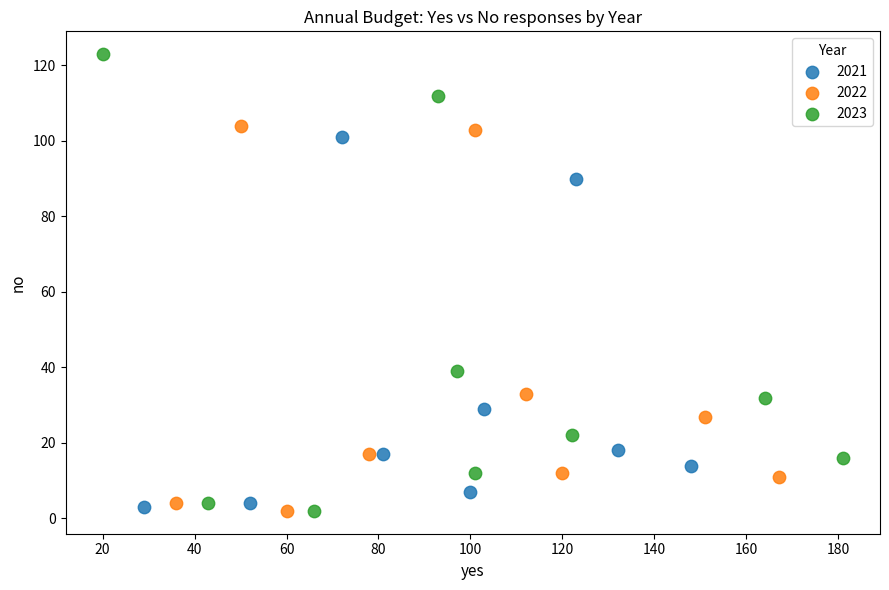

What are all the series names shown in the legend?

2021, 2022, 2023